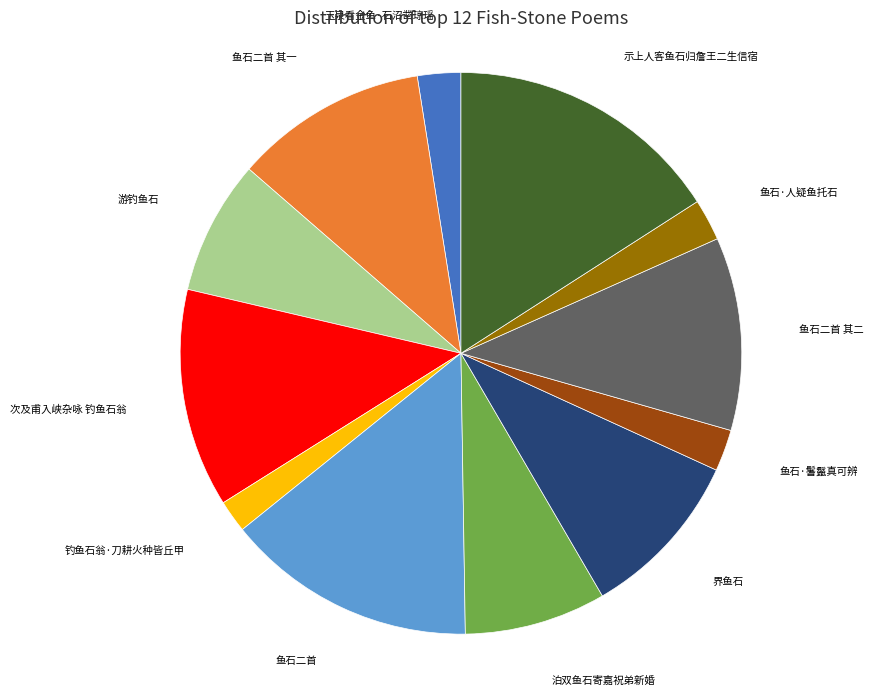

What is the smallest slice in the pie chart?

钓鱼石翁·刀耕火种皆丘甲